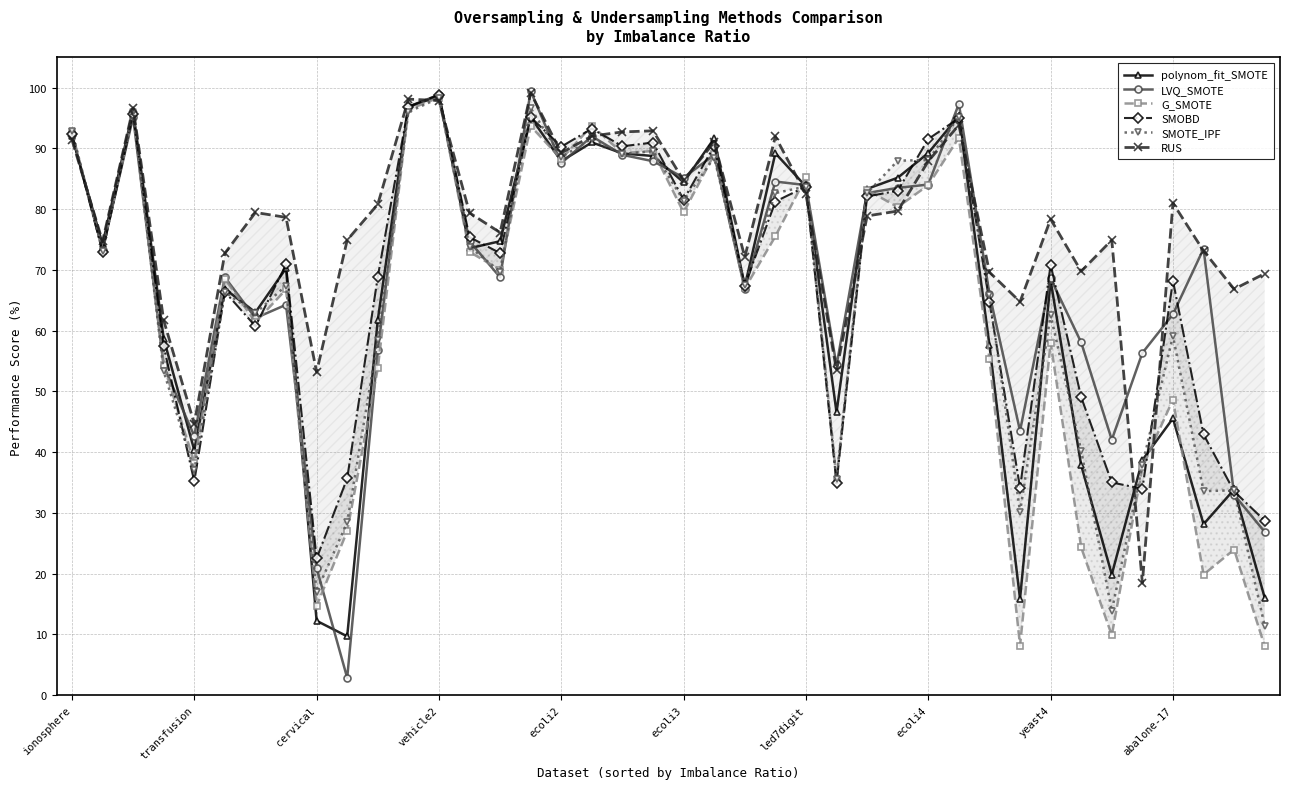

True or false: LVQ_SMOTE has more than 0 interior local peaks.

True